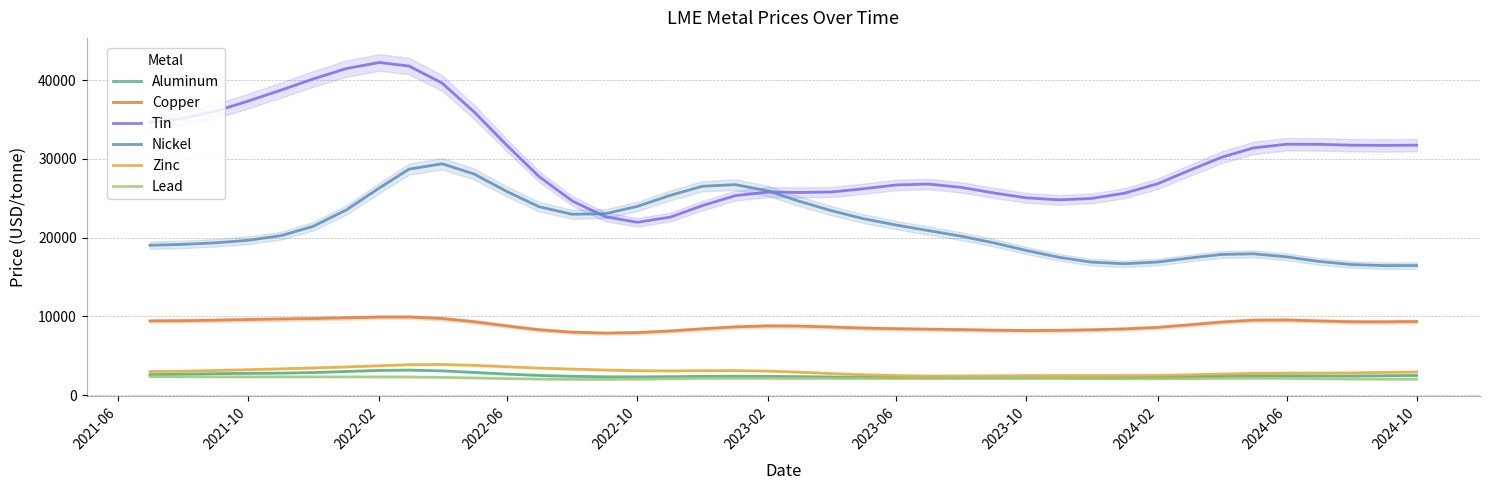

True or false: Nickel and Lead intersect in this chart.

False